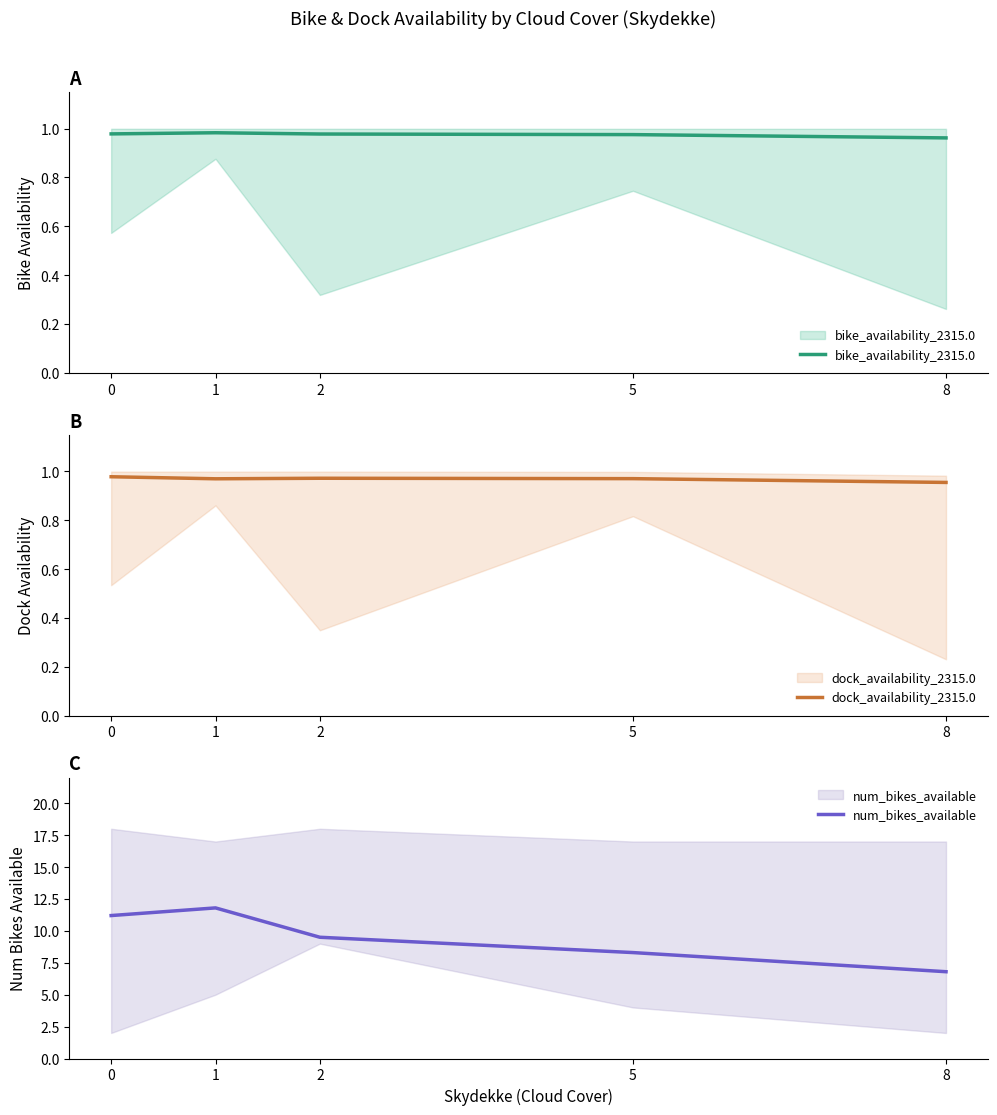

True or false: num_bikes_available and dock_availability_2315.0 cross at least once.

False